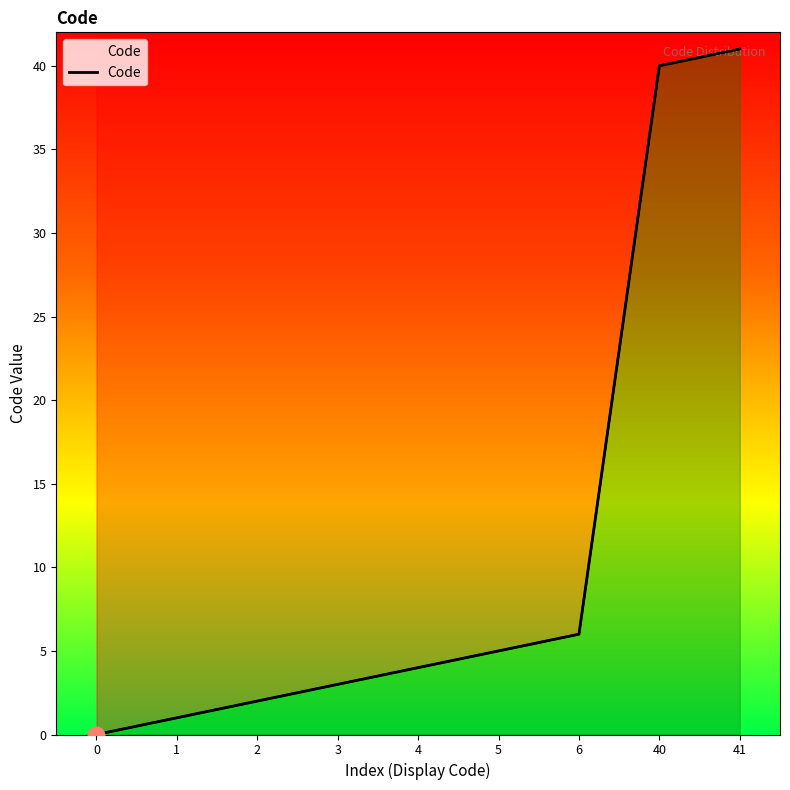

True or false: the data has more than 1 interior local peaks.

False